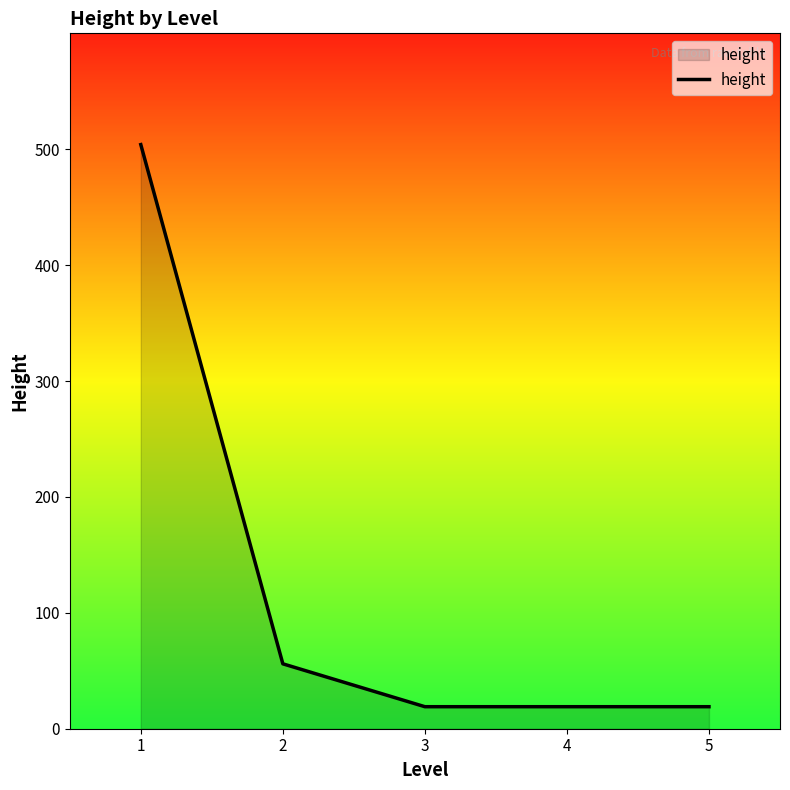

How many series are shown in this chart?

1